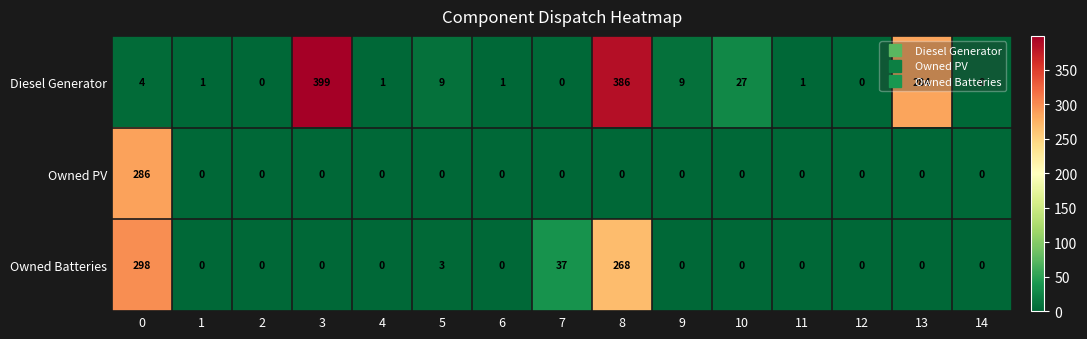

At which label is Diesel Generator closest to 199?

13